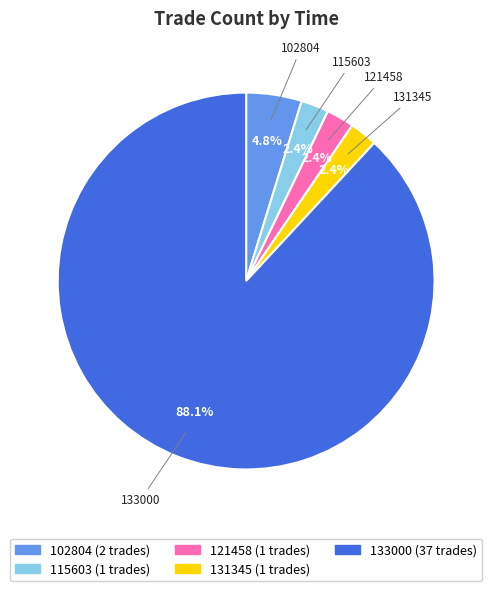

What percentage is the 131345 slice, to the nearest percent?

2%